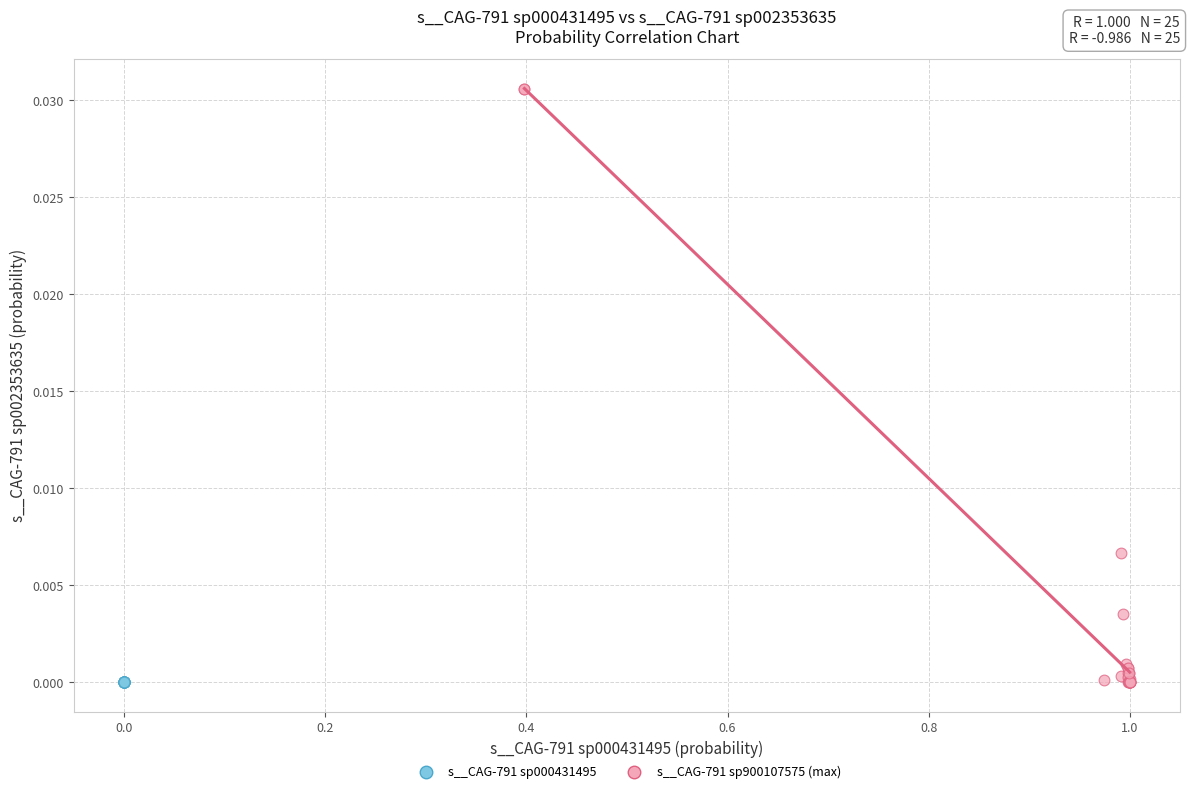

Which series reaches the maximum Y coordinate?

s__CAG-791 sp900107575 (max)